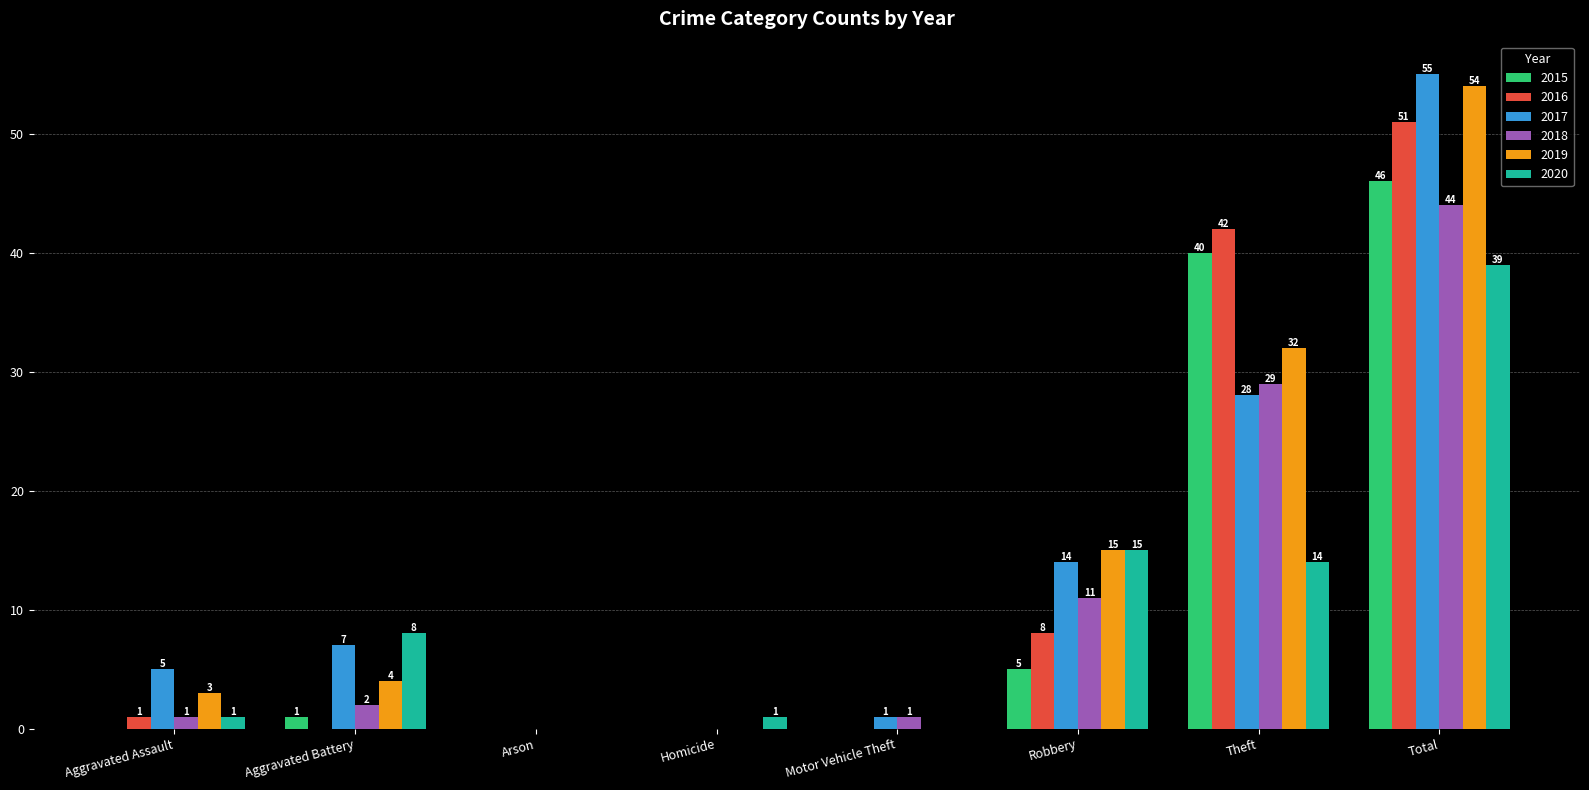

How many positive values does the 2019 series have?

5